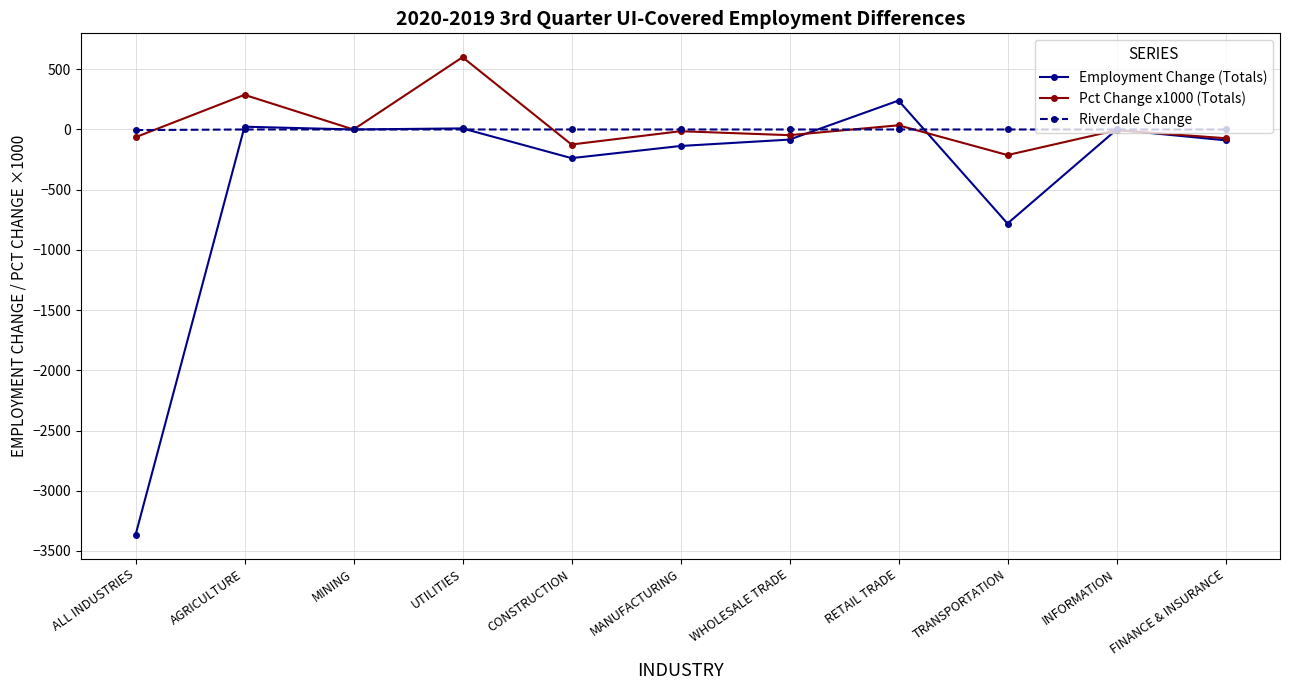

What is the minimum value for Pct Change x1000 (Totals)?

-212.5